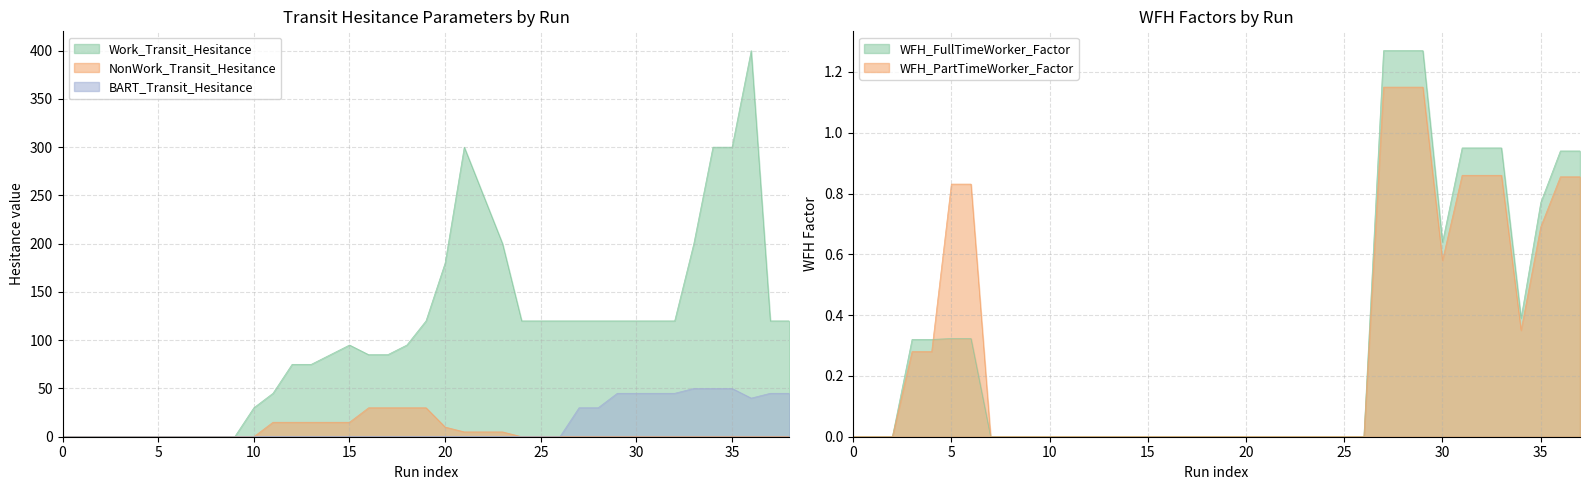

At which label is BART_Transit_Hesitance closest to 25?

27